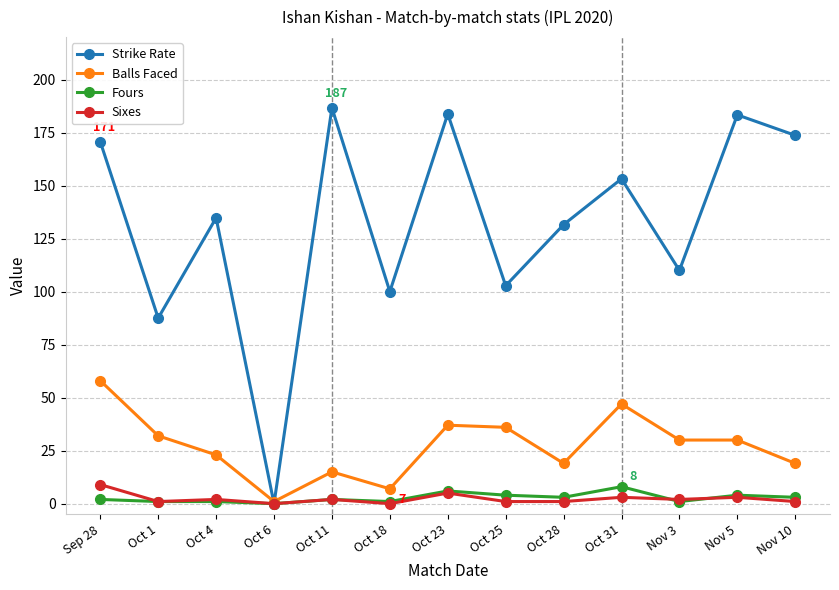

How many data points in Strike Rate are less than 134?

6